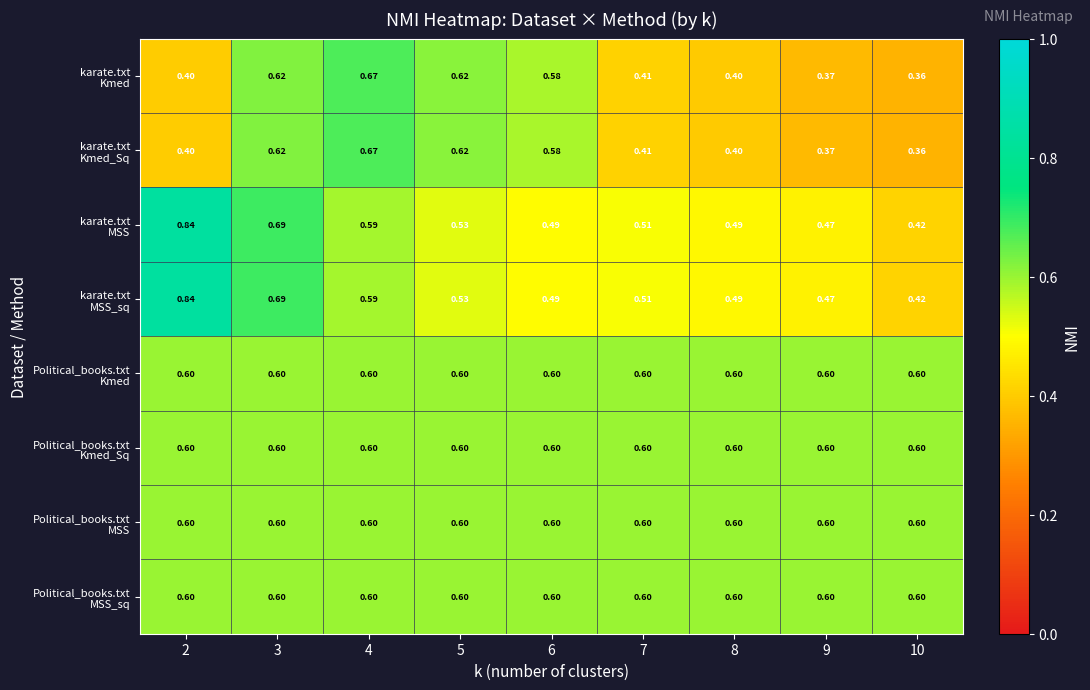

Which category has the lowest value across all series?

10